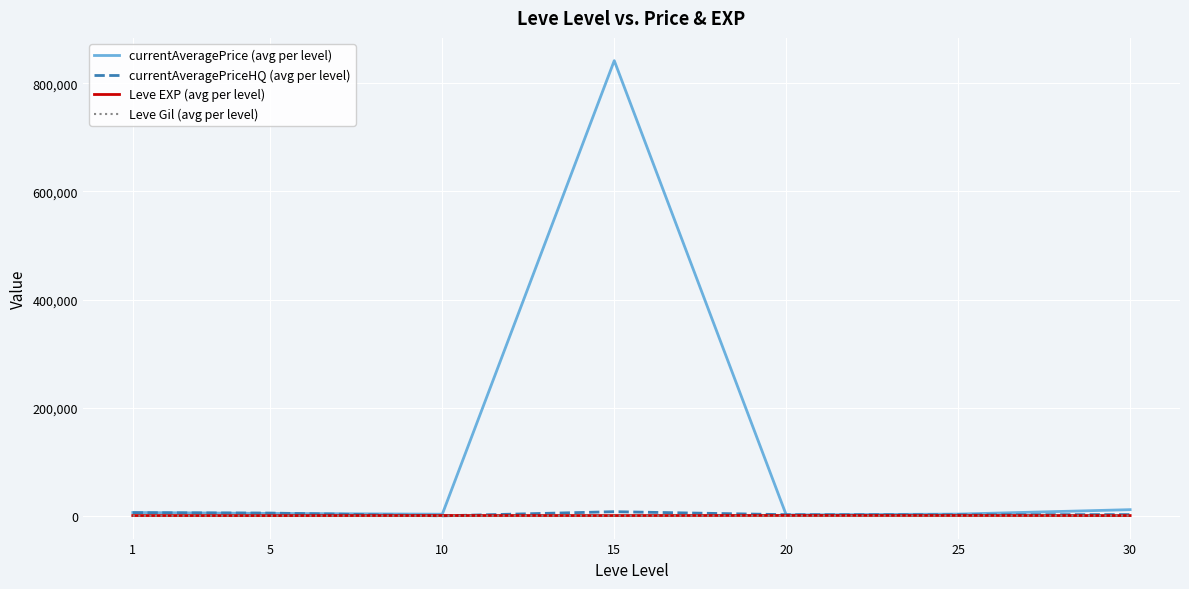

At which category is the sum across all series the highest?

15